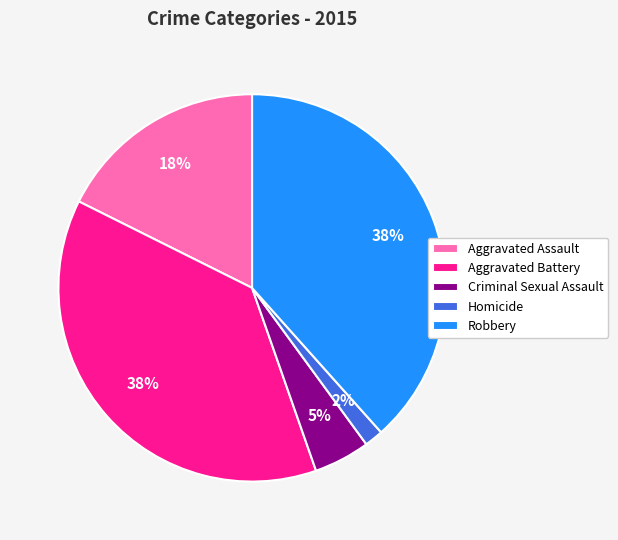

To the nearest percent, what is the combined percentage of Aggravated Battery and Aggravated Assault?

55%